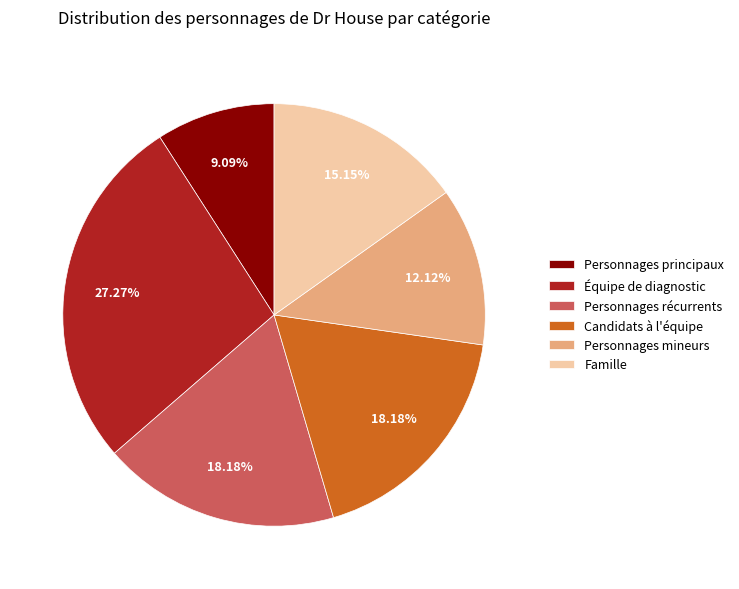

What percentage is the Personnages récurrents slice, to the nearest percent?

18%